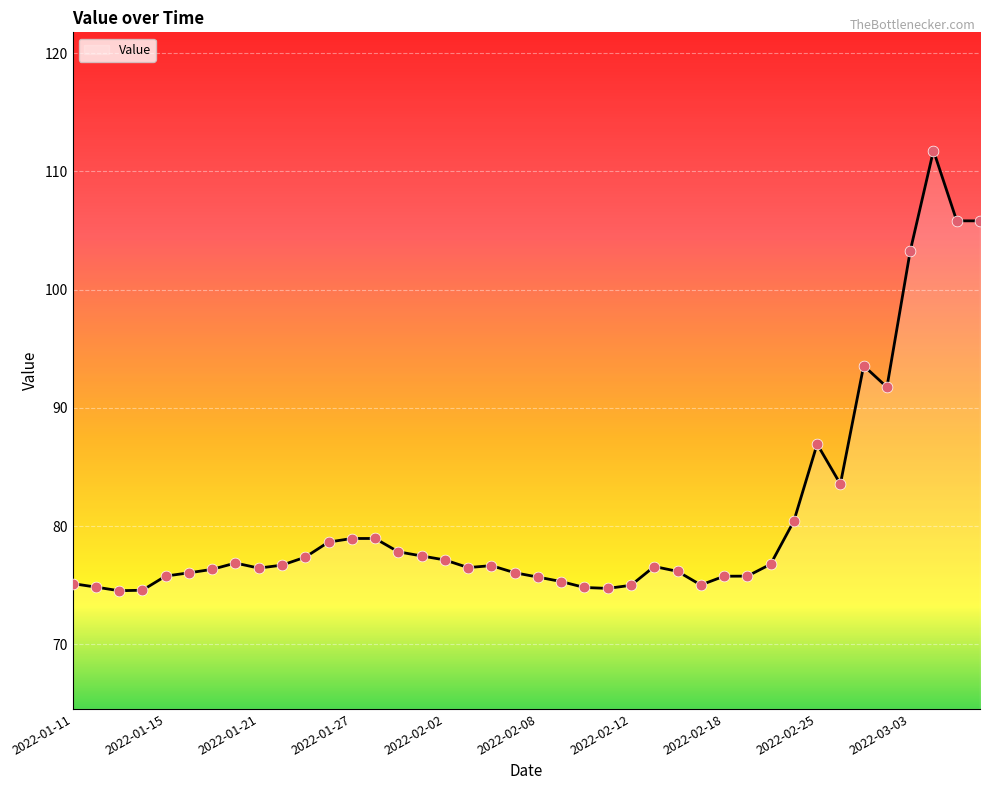

What is the minimum value shown in the chart?

74.5